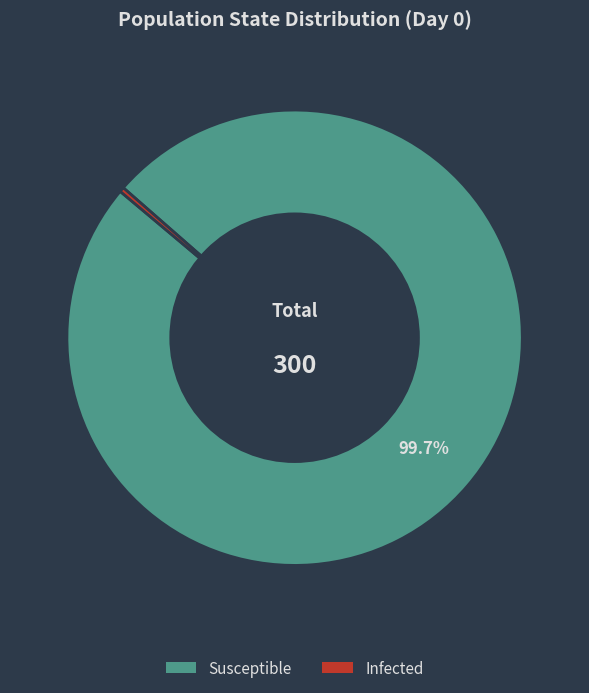

Is there any slice that represents more than half of the pie?

Yes